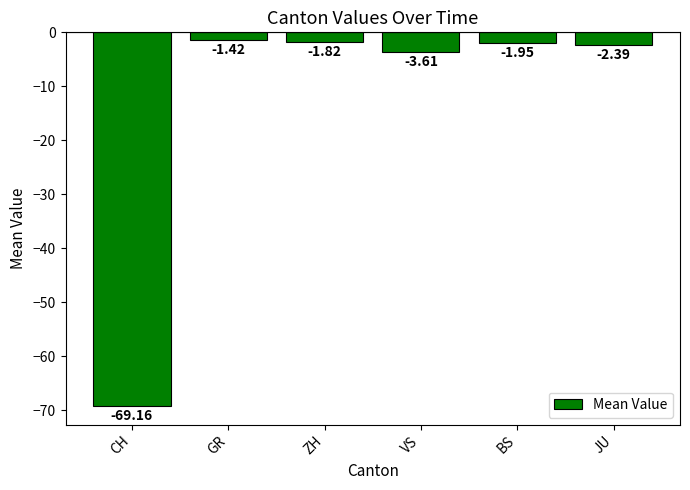

How many bars are there in total?

6